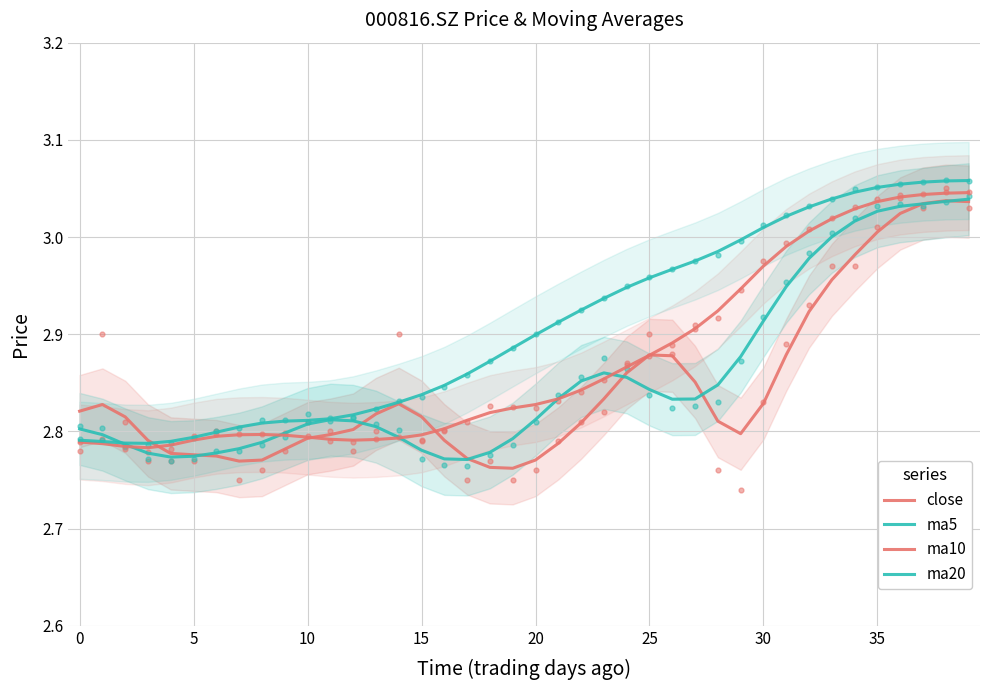

At which category is the sum across all series the highest?

39